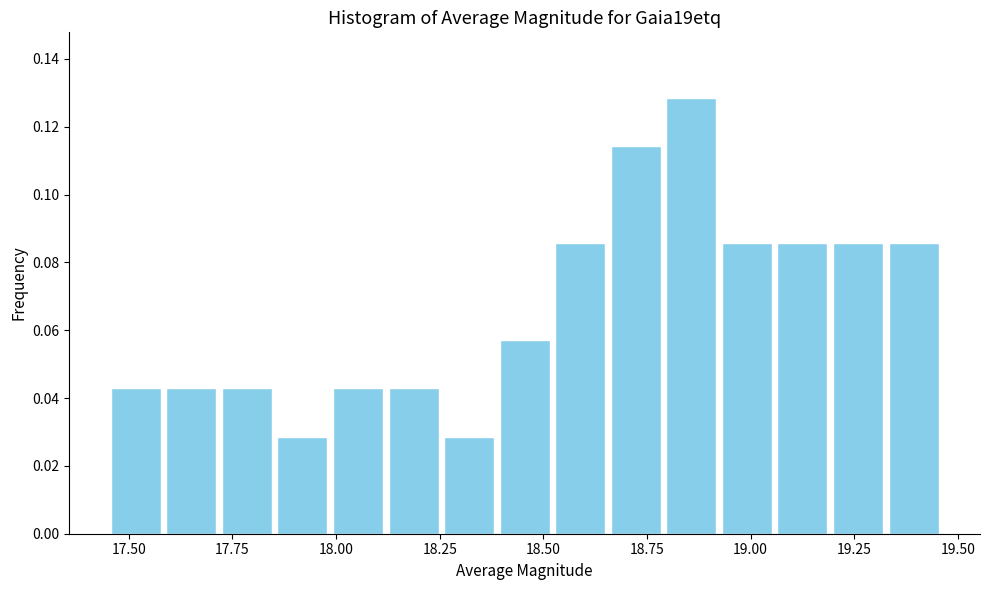

Around what value on the x-axis is the tallest bar? Give the approximate position of its centre, as read against the axis.

18.85